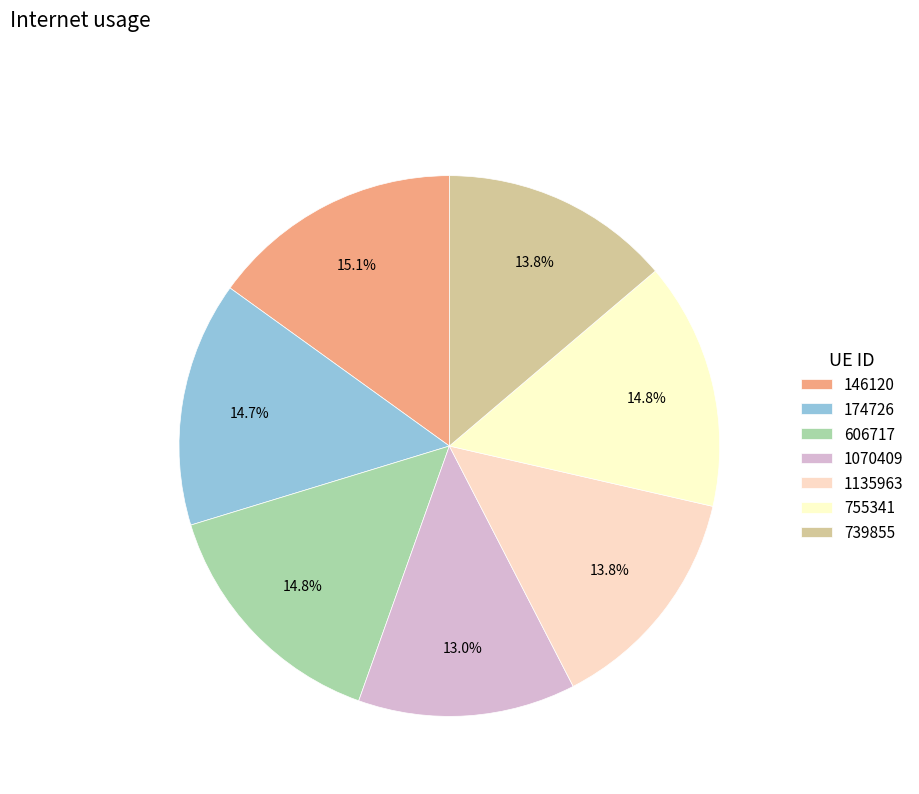

To the nearest percent, what is the combined percentage of 1135963 and 1070409?

27%